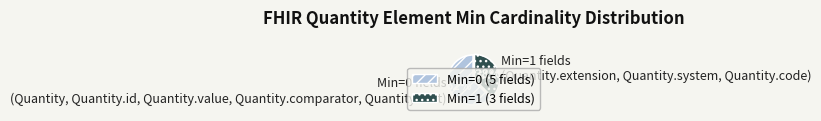

Is there any slice that represents more than half of the pie?

Yes